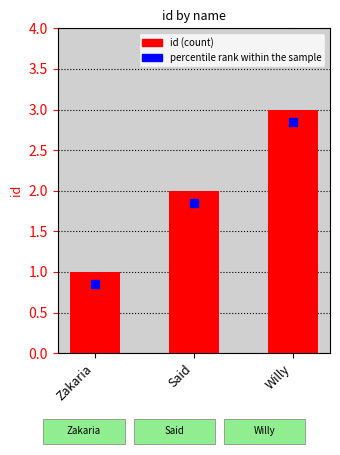

What is the minimum value shown in the chart?

1